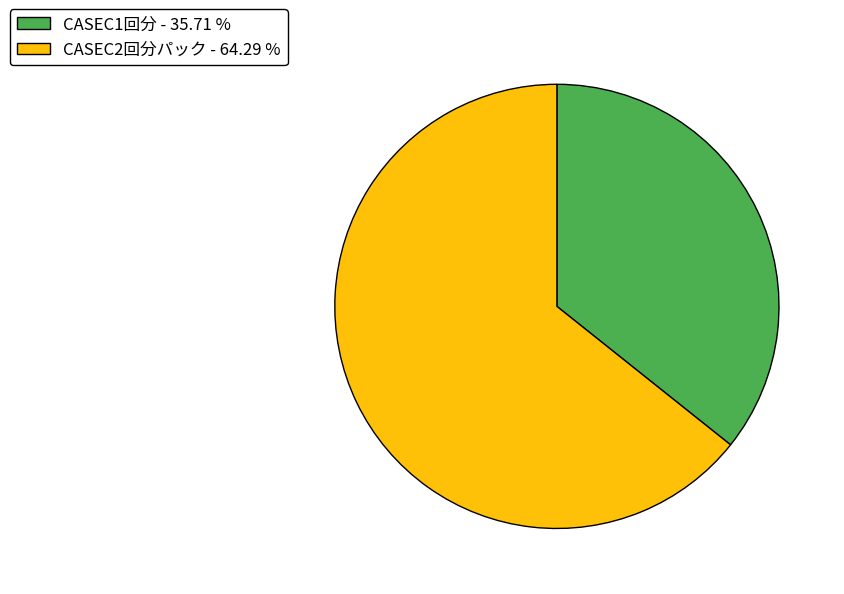

What is the ratio of the value at CASEC2回分パック - 64.29 % to the value at CASEC1回分 - 35.71 %?

1.8